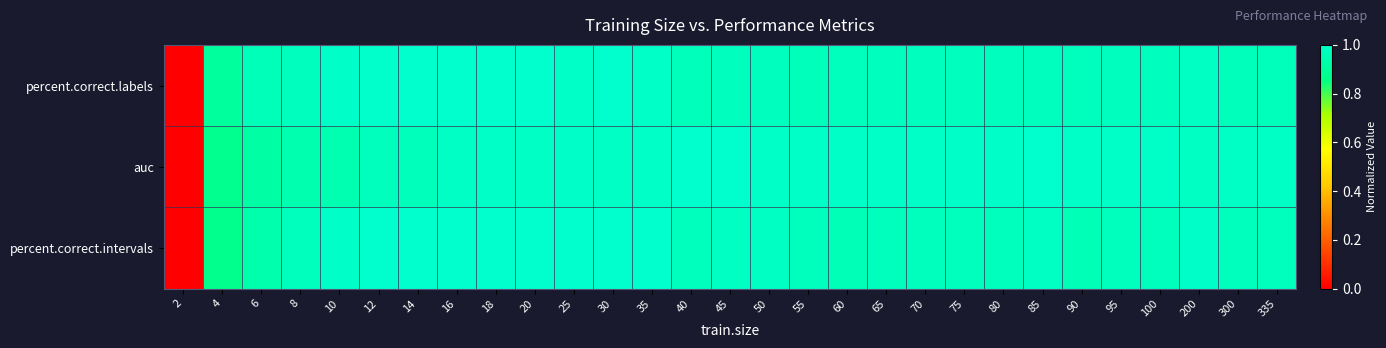

Reading left to right, transcribe all the data shown in this chart.

percent.correct.labels: 2=0.0	4=0.9	6=1.0	8=1.0	10=1.0	12=1.0	14=1.0	16=1.0	18=1.0	20=1.0	25=1.0	30=1.0	35=1.0	40=1.0	45=1.0	50=1.0	55=1.0	60=1.0	65=1.0	70=1.0	75=1.0	80=1.0	85=1.0	90=1.0	95=1.0	100=1.0	200=1.0	300=1.0	335=1.0
auc: 2=0.0	4=0.9	6=0.9	8=0.9	10=0.9	12=1.0	14=1.0	16=1.0	18=1.0	20=1.0	25=1.0	30=1.0	35=1.0	40=1.0	45=1.0	50=1.0	55=1.0	60=1.0	65=1.0	70=1.0	75=1.0	80=1.0	85=1.0	90=1.0	95=1.0	100=1.0	200=1.0	300=1.0	335=1.0
percent.correct.intervals: 2=0.0	4=0.9	6=0.9	8=1.0	10=1.0	12=1.0	14=1.0	16=1.0	18=1.0	20=1.0	25=1.0	30=1.0	35=1.0	40=1.0	45=1.0	50=1.0	55=1.0	60=1.0	65=1.0	70=1.0	75=1.0	80=1.0	85=1.0	90=1.0	95=1.0	100=1.0	200=1.0	300=1.0	335=1.0